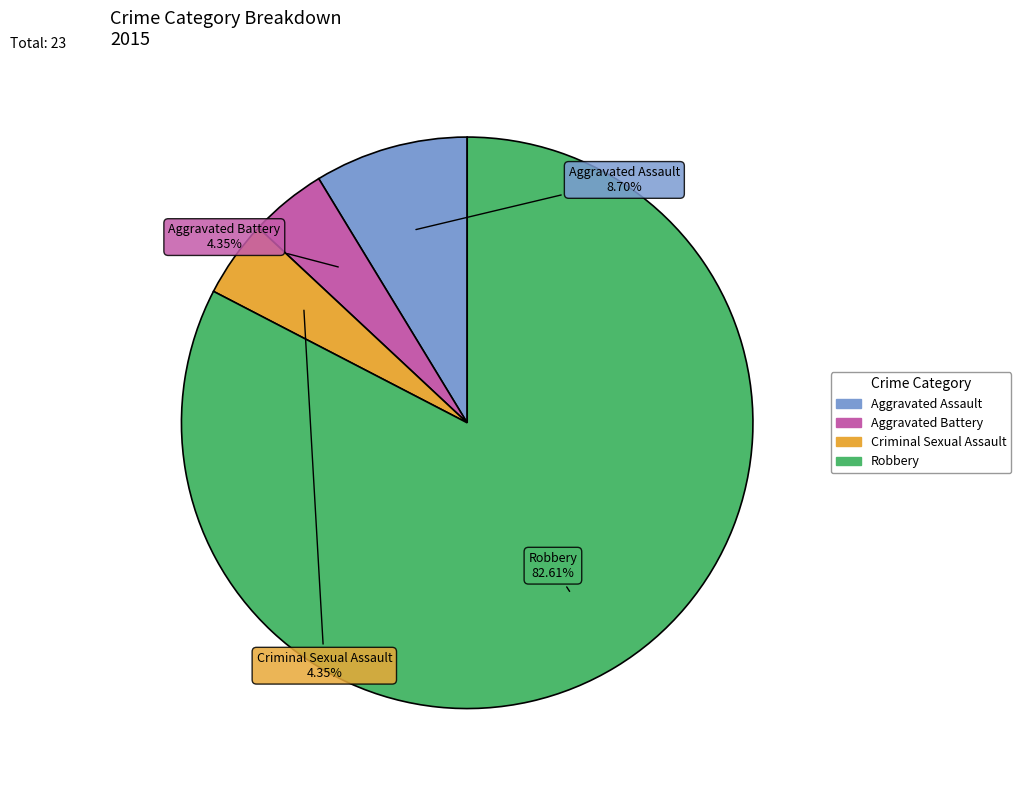

Which has a higher value, Criminal Sexual Assault or Robbery?

Robbery